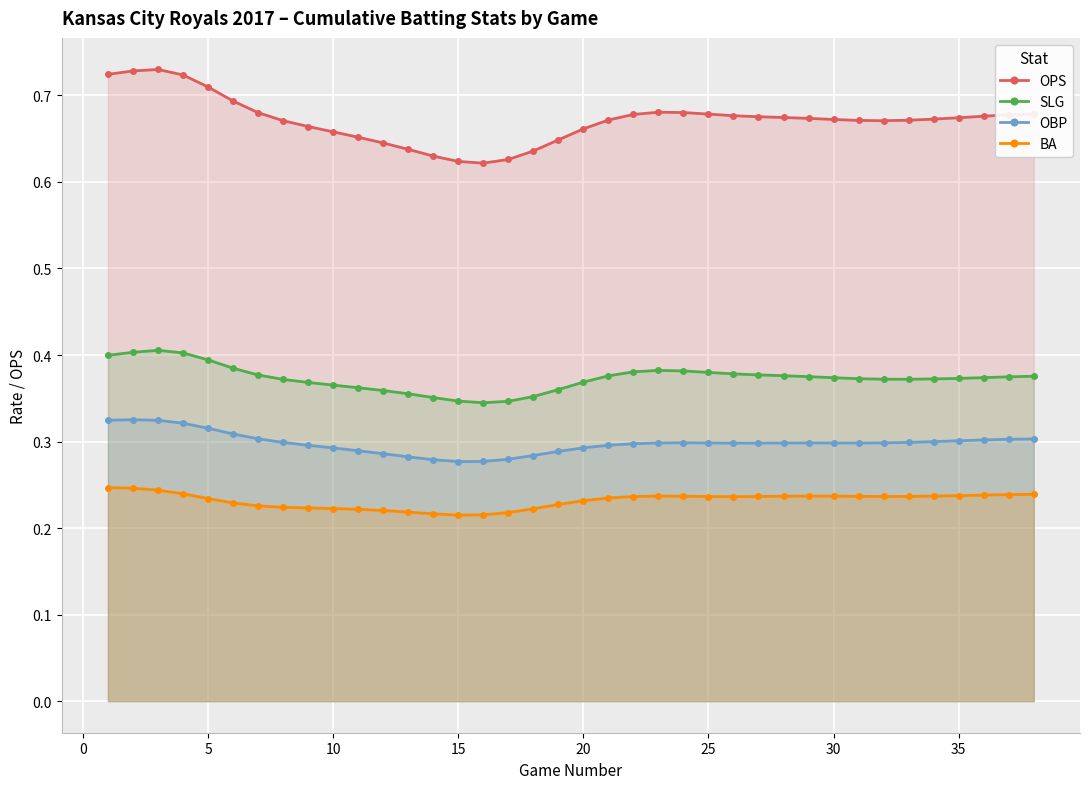

How many interior local peaks does the OBP series have?

3